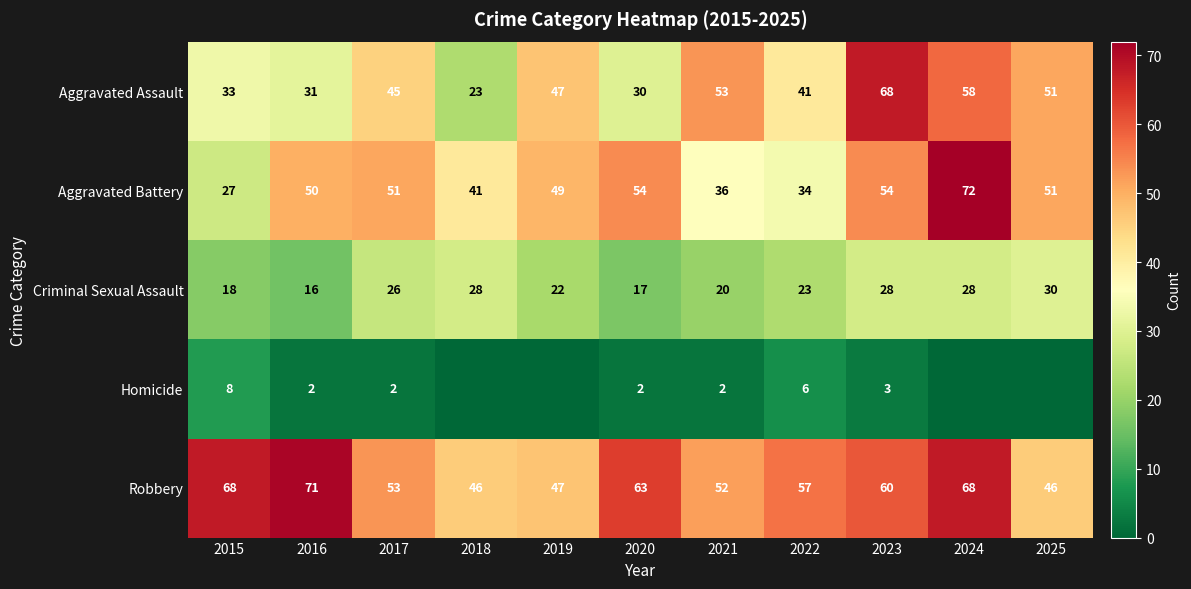

How many data points in Robbery are less than 57?

5